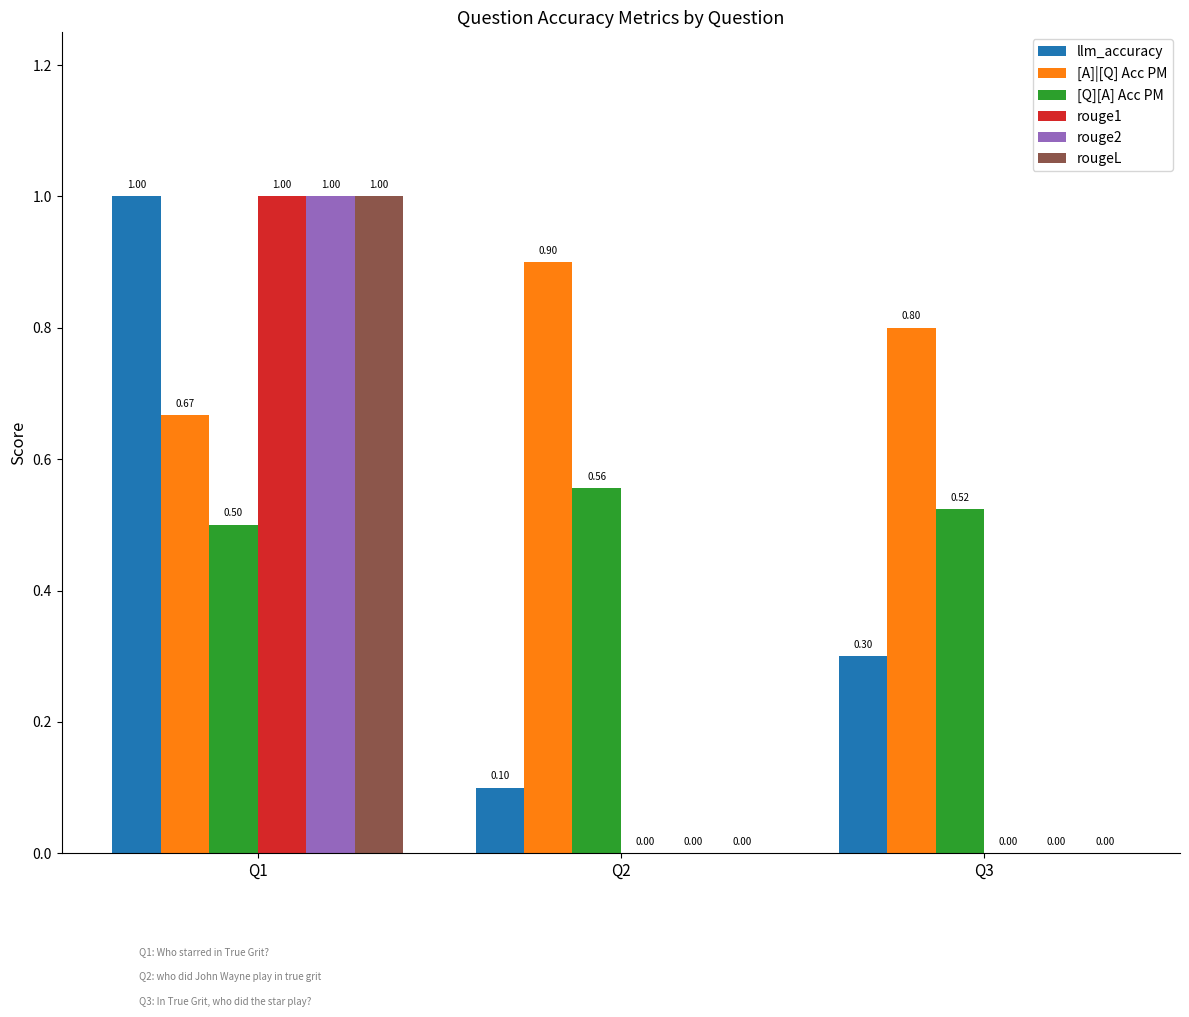

What is the total value across all series at Q1?

5.2